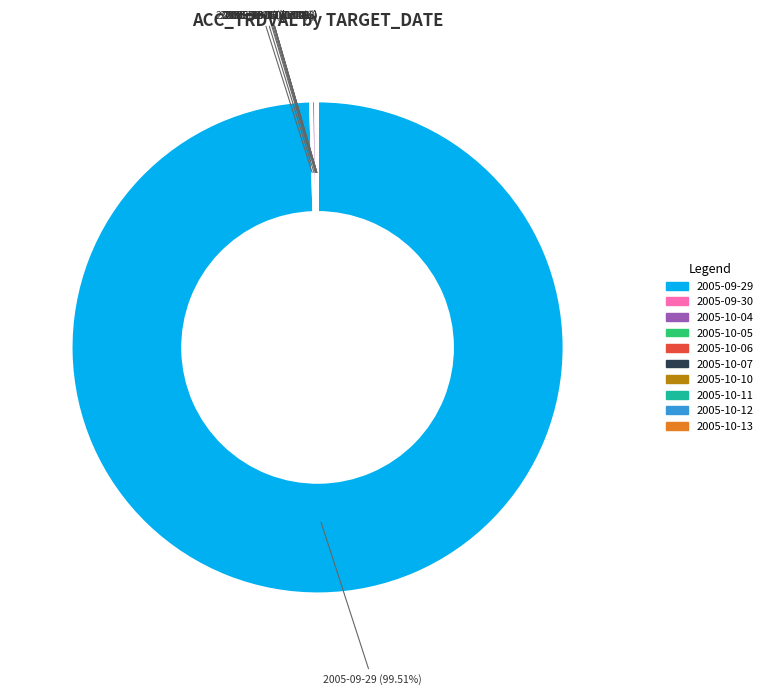

Which slice is the largest?

2005-09-29